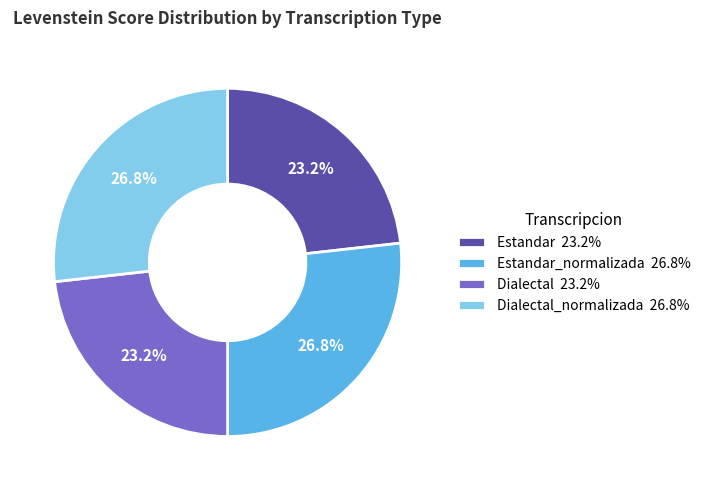

To the nearest percent, what is the difference between the largest and smallest slice percentages?

4%